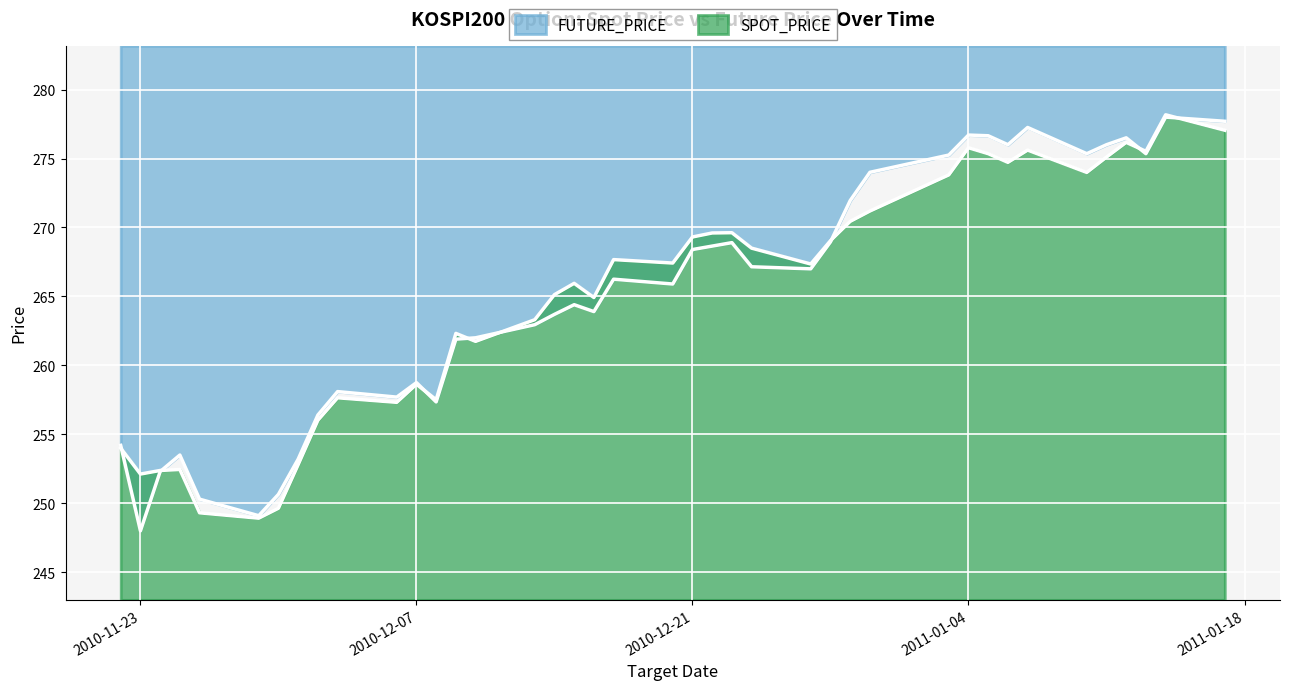

How many intersections are there between FUTURE_PRICE and SPOT_PRICE?

8